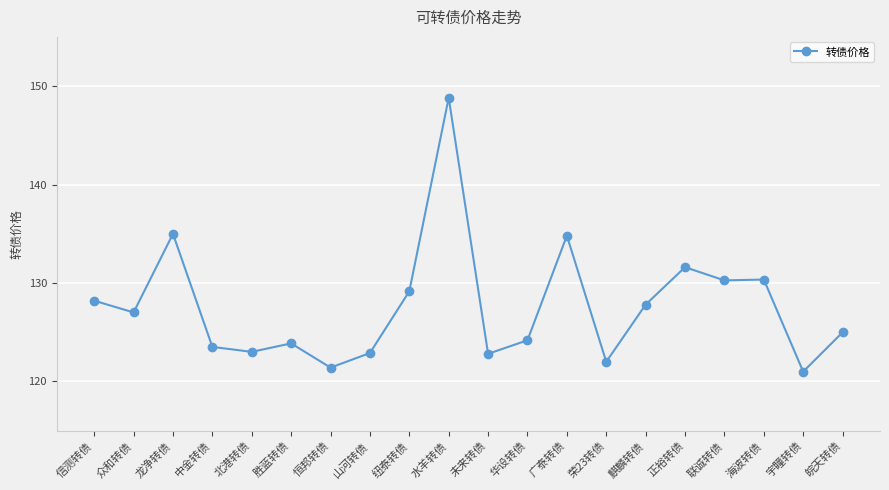

What is the label of the 13th point from the right?

山河转债